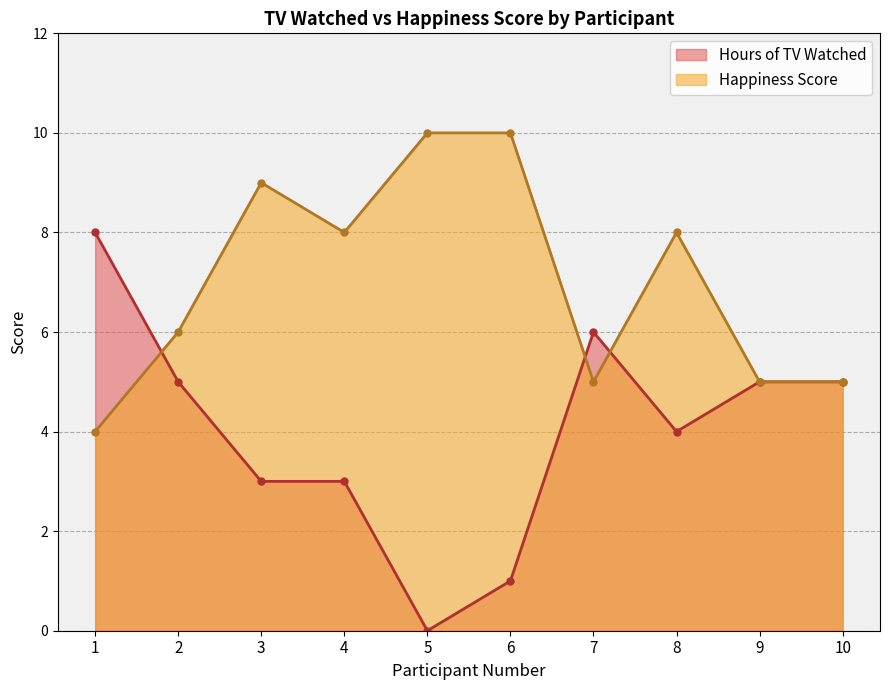

Reading left to right, transcribe all the data shown in this chart.

Hours of TV Watched: 1=8	2=5	3=3	4=3	5=0	6=1	7=6	8=4	9=5	10=5
Happiness Score: 1=4	2=6	3=9	4=8	5=10	6=10	7=5	8=8	9=5	10=5